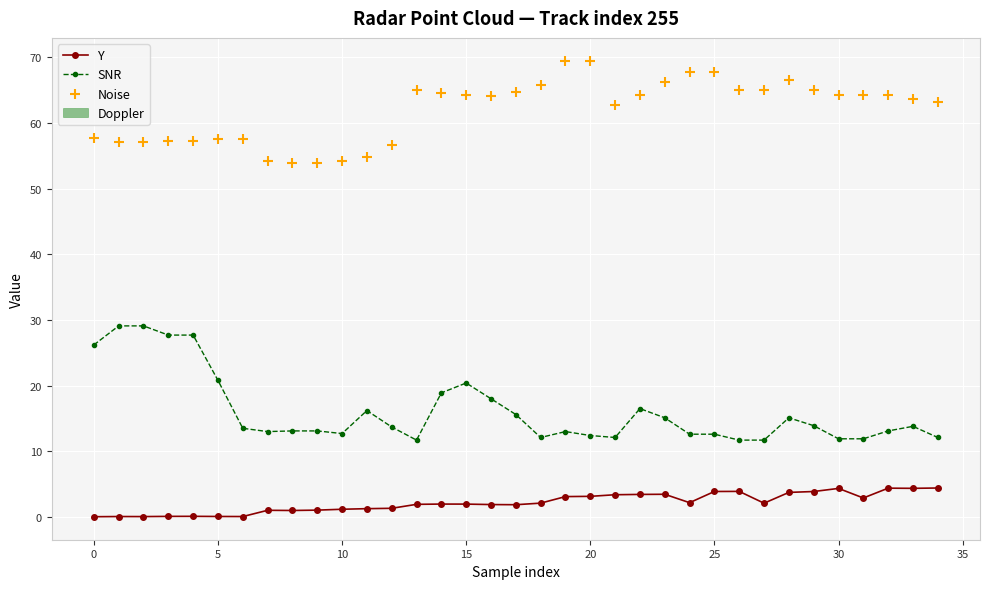

True or false: Y and SNR cross at least once.

False